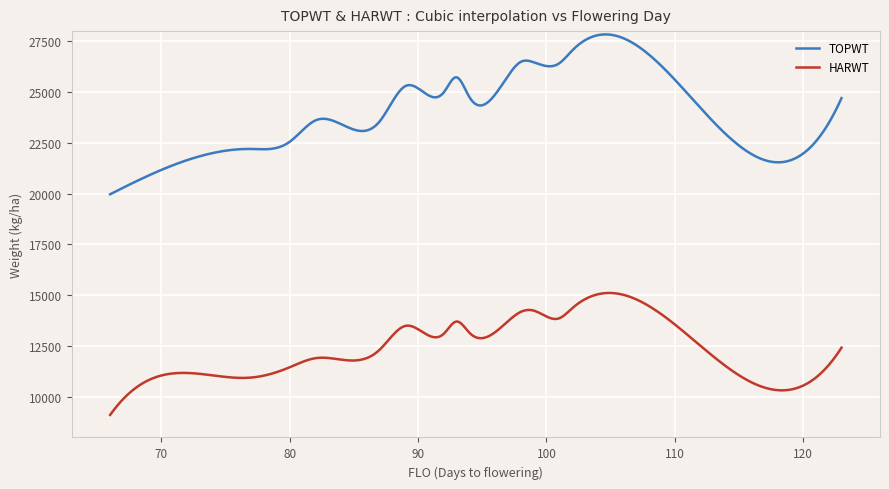

What is the minimum value for HARWT?

9109.0